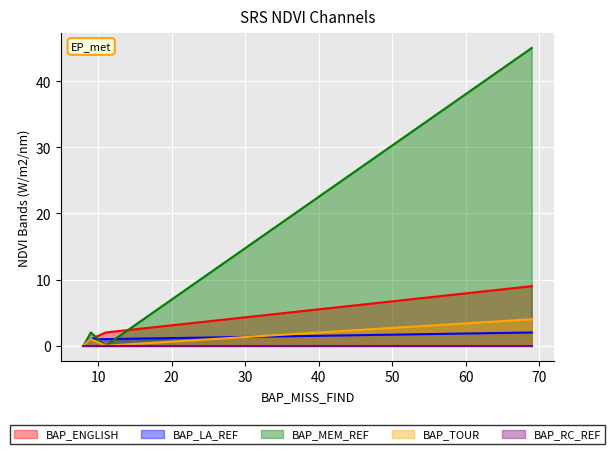

At how many categories does at least one series exceed 4?

1